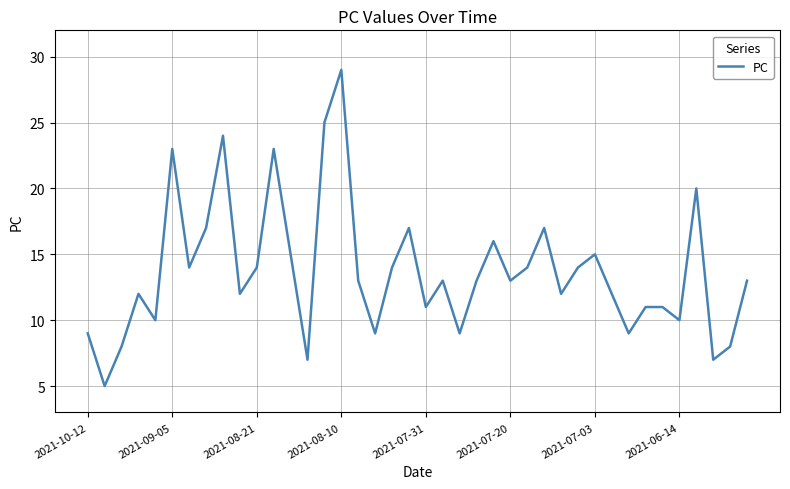

What is the difference between the maximum and minimum values?

24